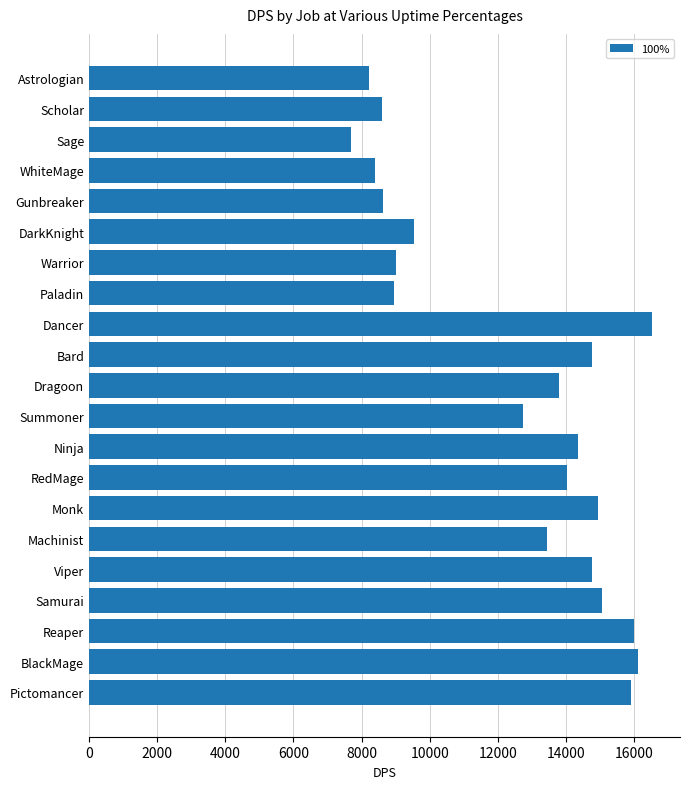

True or false: the data shows 23749.0 at Samurai.

False